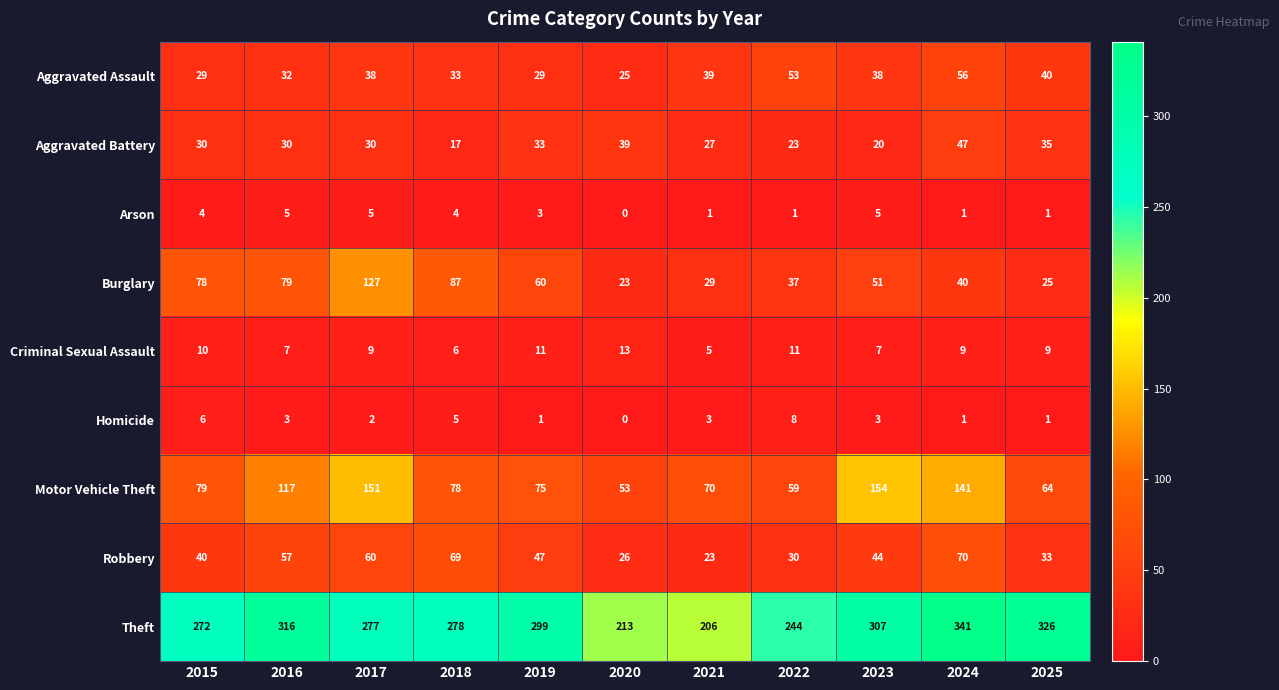

List the series in order of their peak value, highest first.

Theft, Motor Vehicle Theft, Burglary, Robbery, Aggravated Assault, Aggravated Battery, Criminal Sexual Assault, Homicide, Arson